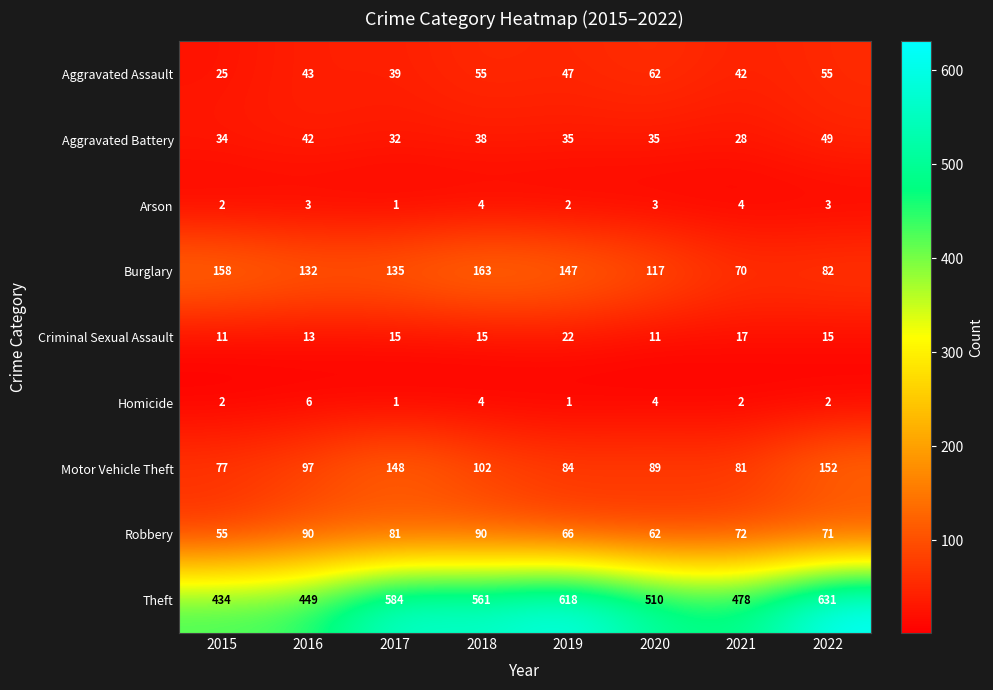

How many values in the Arson series are below 3?

3